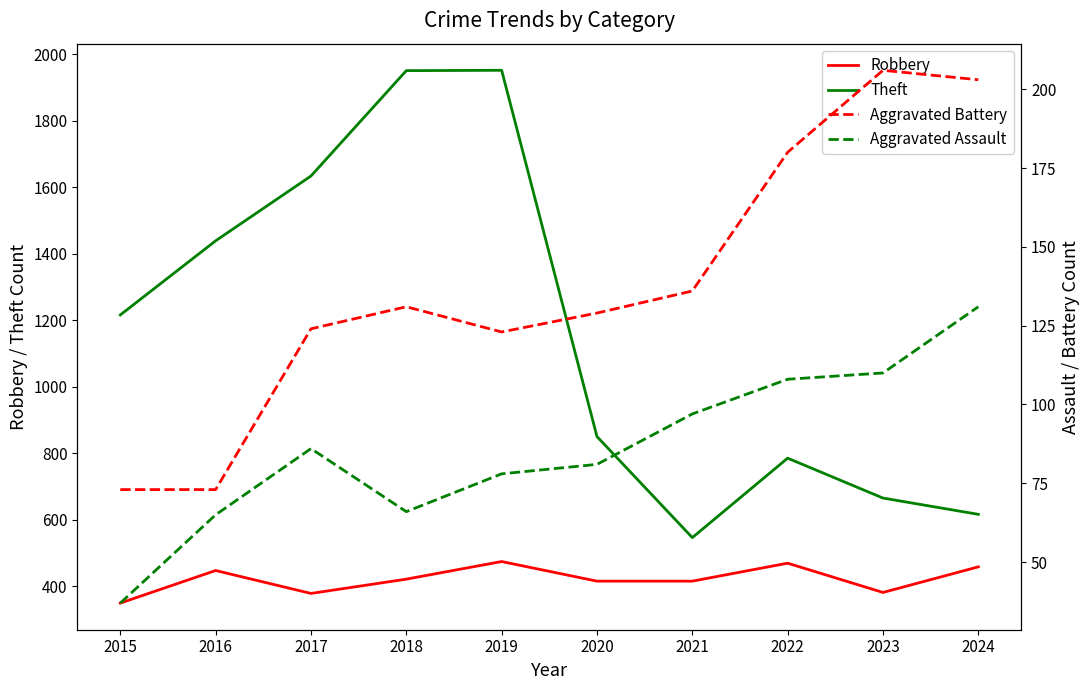

Reading left to right, list all the values displayed in this chart.

Robbery: 349	447	378	421	474	415	415	469	381	458
Theft: 1216	1439	1634	1951	1952	850	546	785	665	616
Aggravated Battery: 73	73	124	131	123	129	136	180	206	203
Aggravated Assault: 37	65	86	66	78	81	97	108	110	131